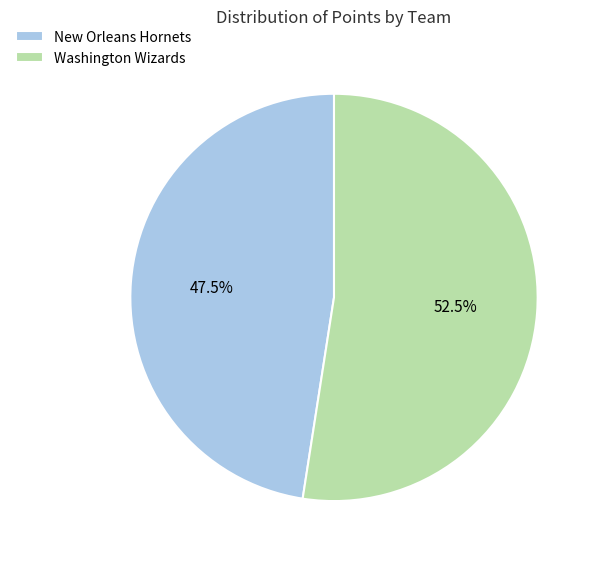

What is the ratio of the value at New Orleans Hornets to the value at Washington Wizards?

0.9